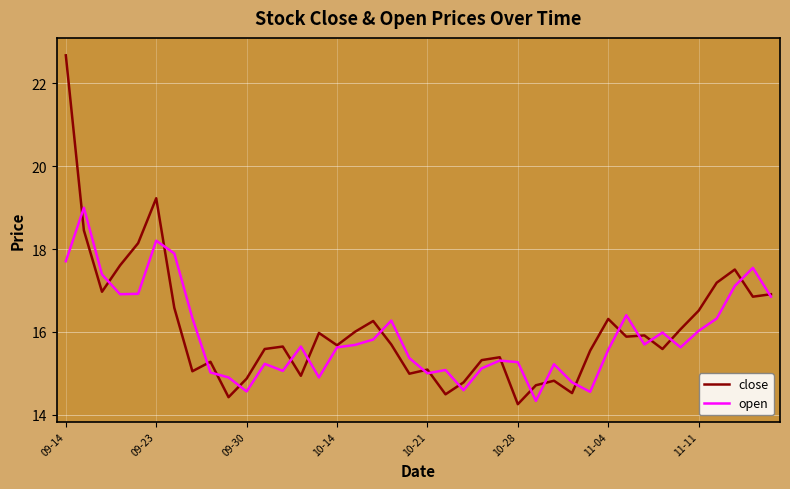

Which series has the widest spread of values?

close